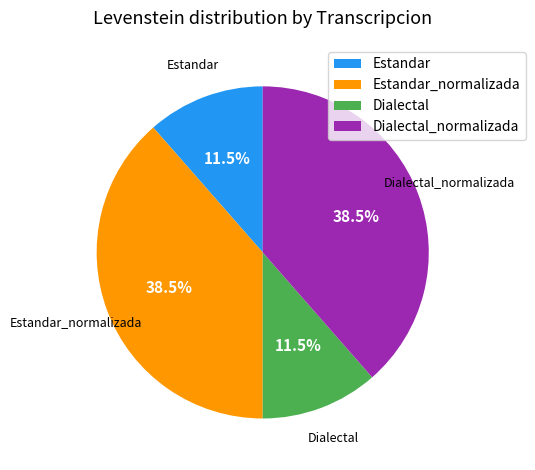

Is there a majority slice in this chart?

No